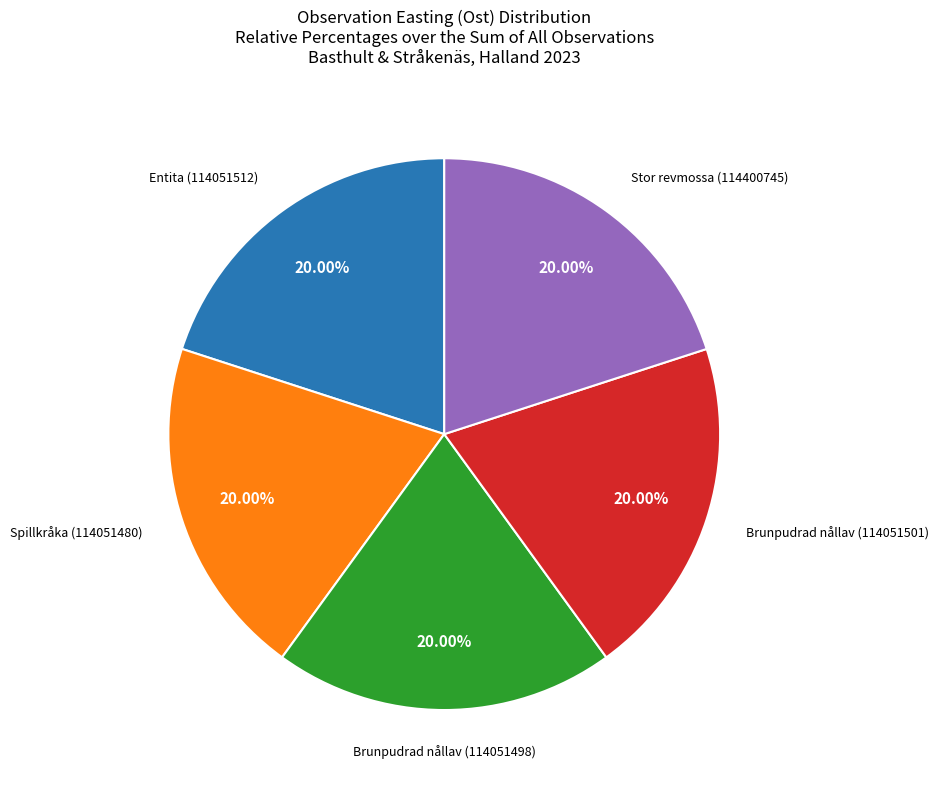

What percentage is the Spillkråka (114051480) slice, to the nearest percent?

20%